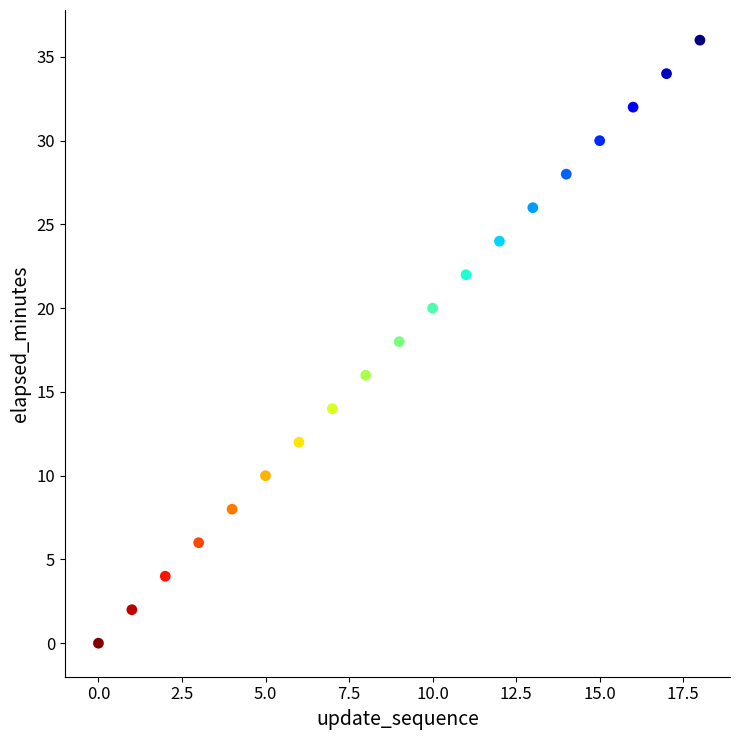

What is the range of Y values (max minus min)?

36